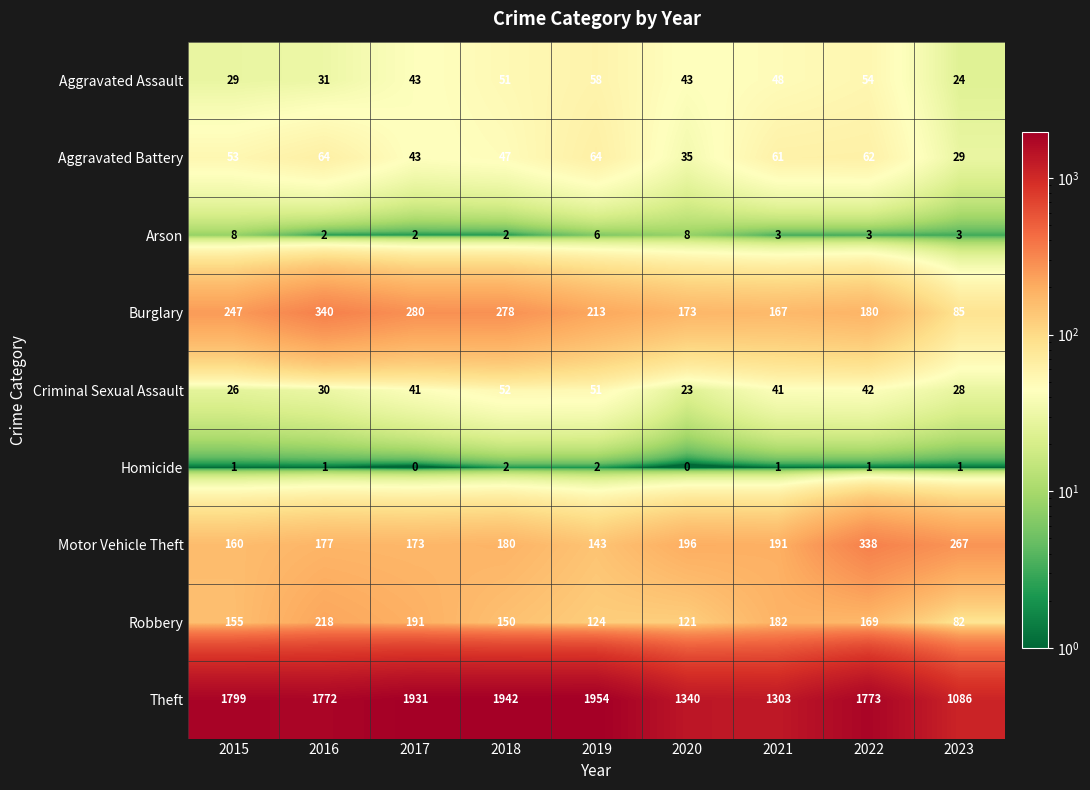

True or false: Burglary has a value of 278 at 2018.

True